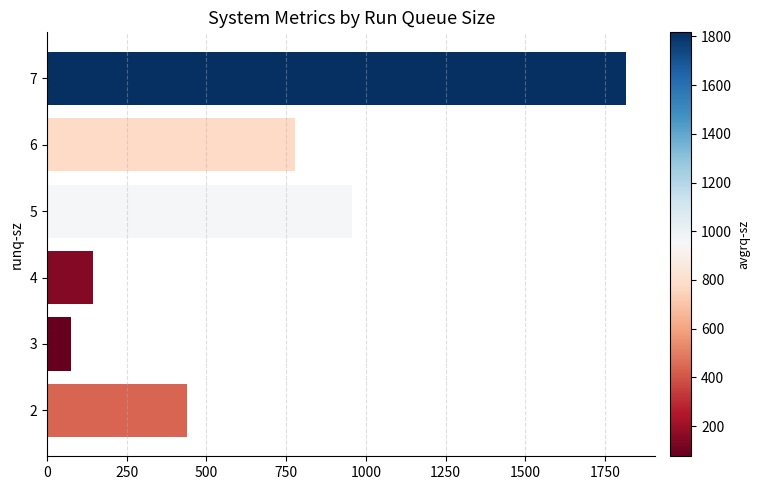

What is the change in value from 3 to 7?

+1741.2